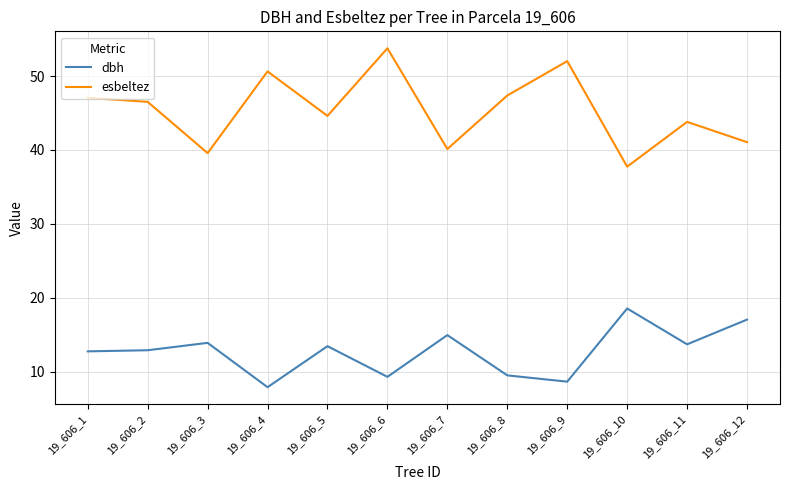

True or false: dbh and esbeltez cross at least once.

False